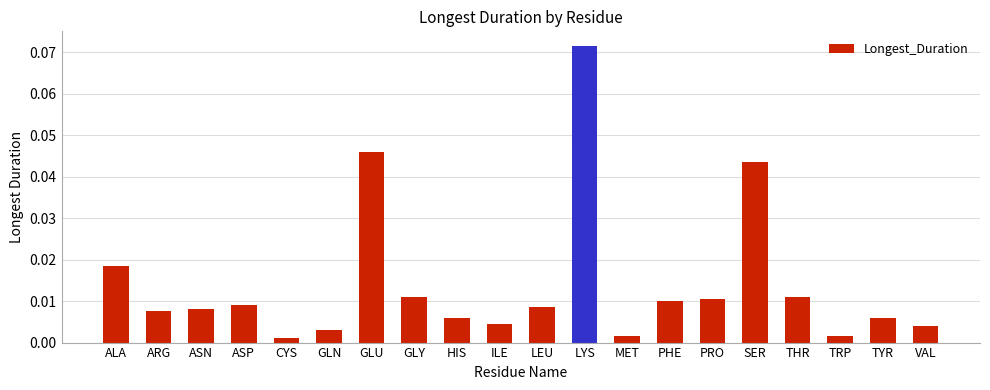

What is the label of the 2nd bar from the left?

ARG